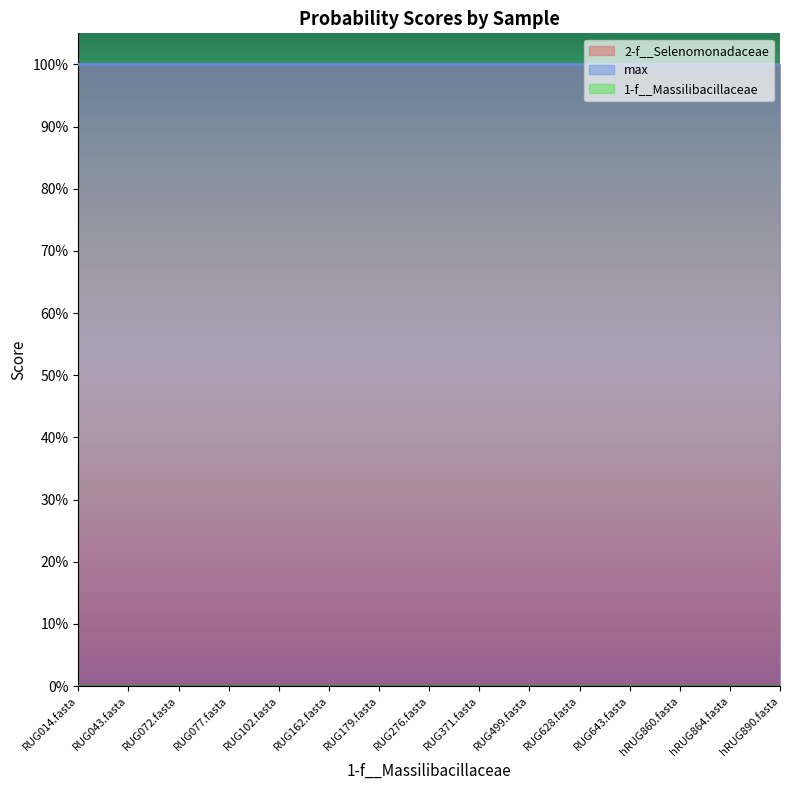

The 1-f__Massilibacillaceae series shows 0 at hRUG890.fasta. True or false?

True